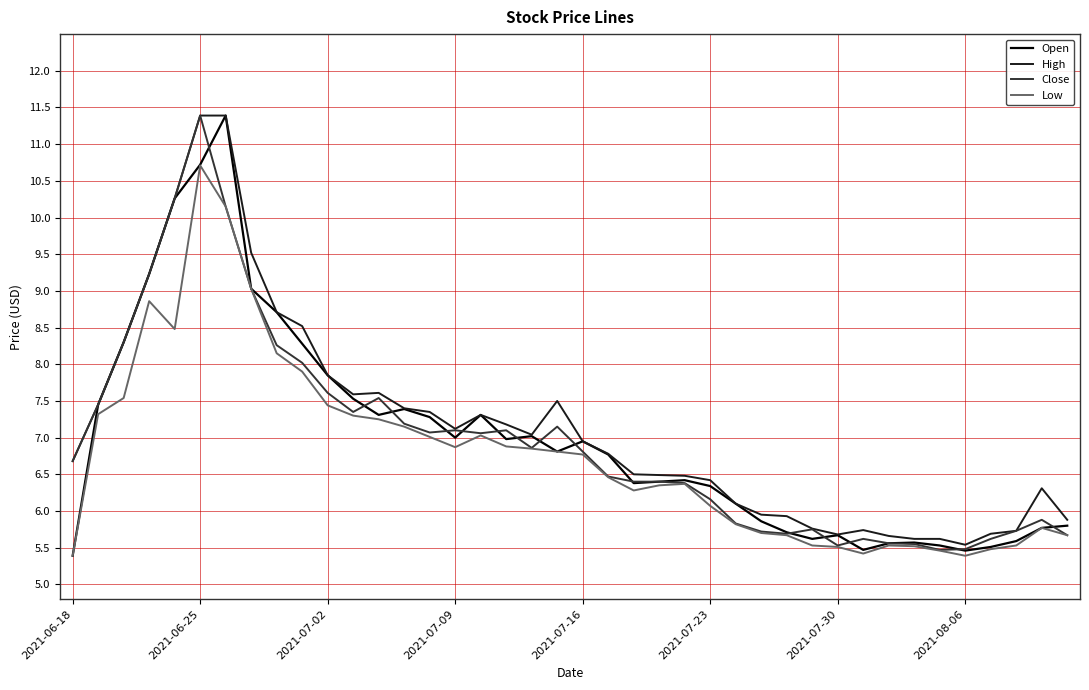

What is the lowest value of the Low series?

5.4